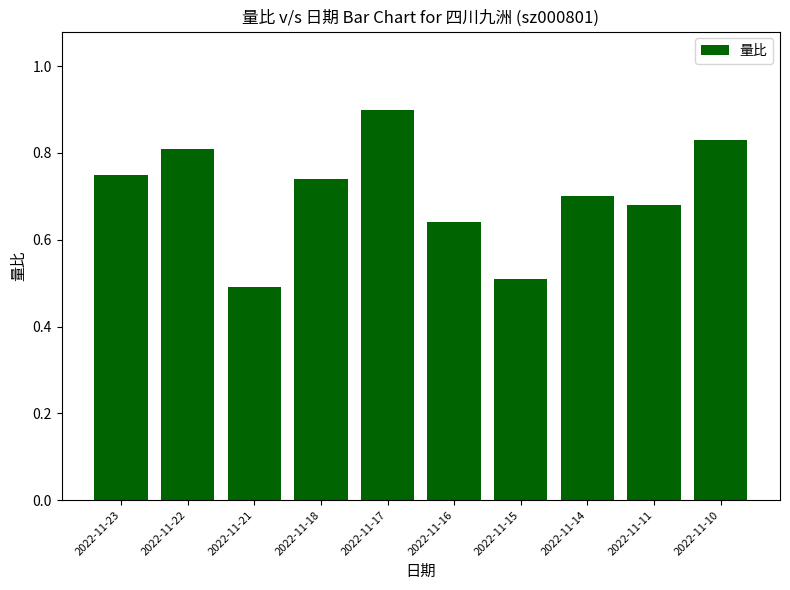

What is the greatest value displayed?

0.9